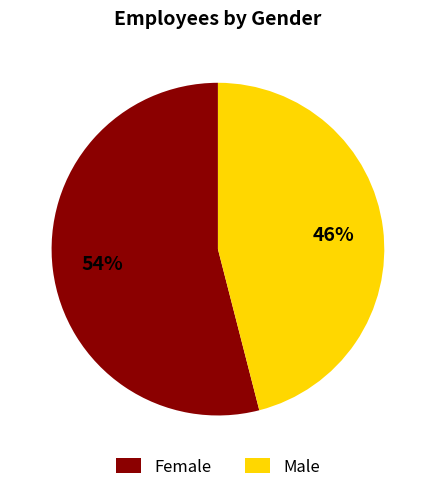

Which category has the smallest portion of the pie?

Male